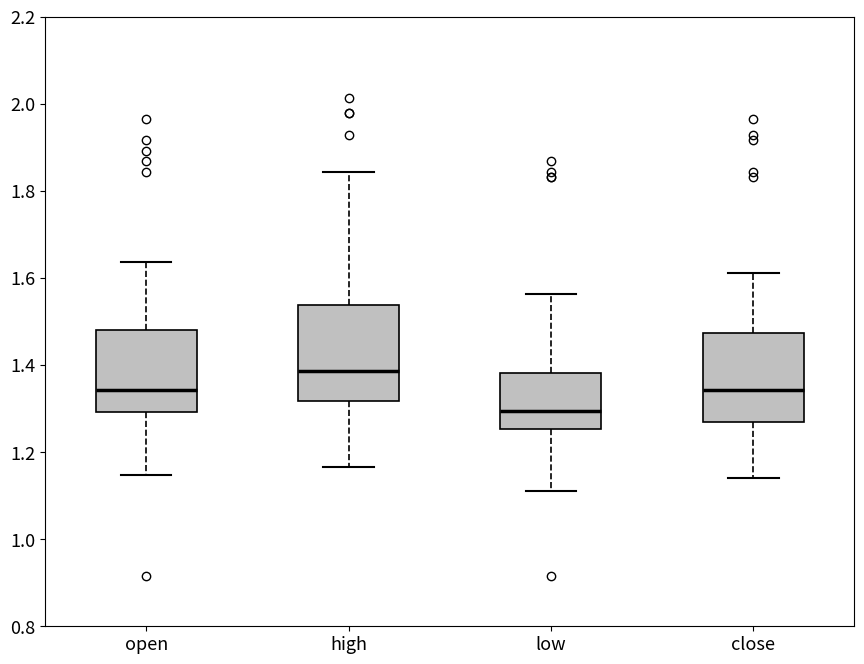

Where does the upper whisker of the box for close end on the y-axis? The values are not printed on the chart, so give them approximately, as read against the axis.

1.62